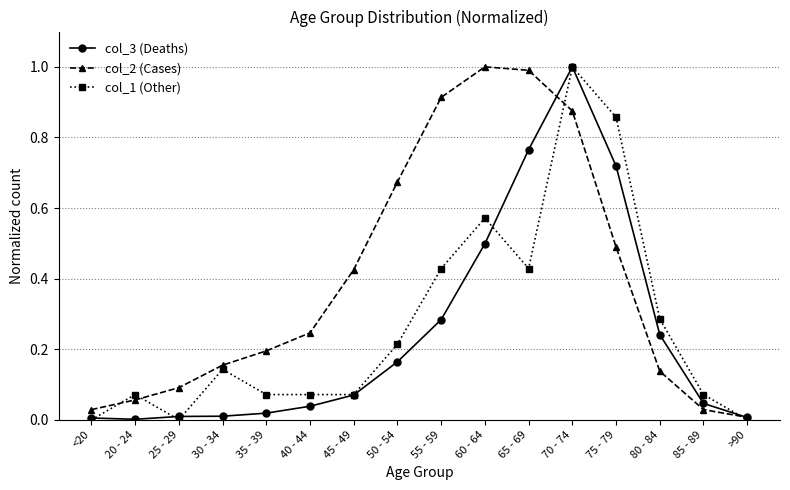

At how many categories does at least one series exceed 0?

16